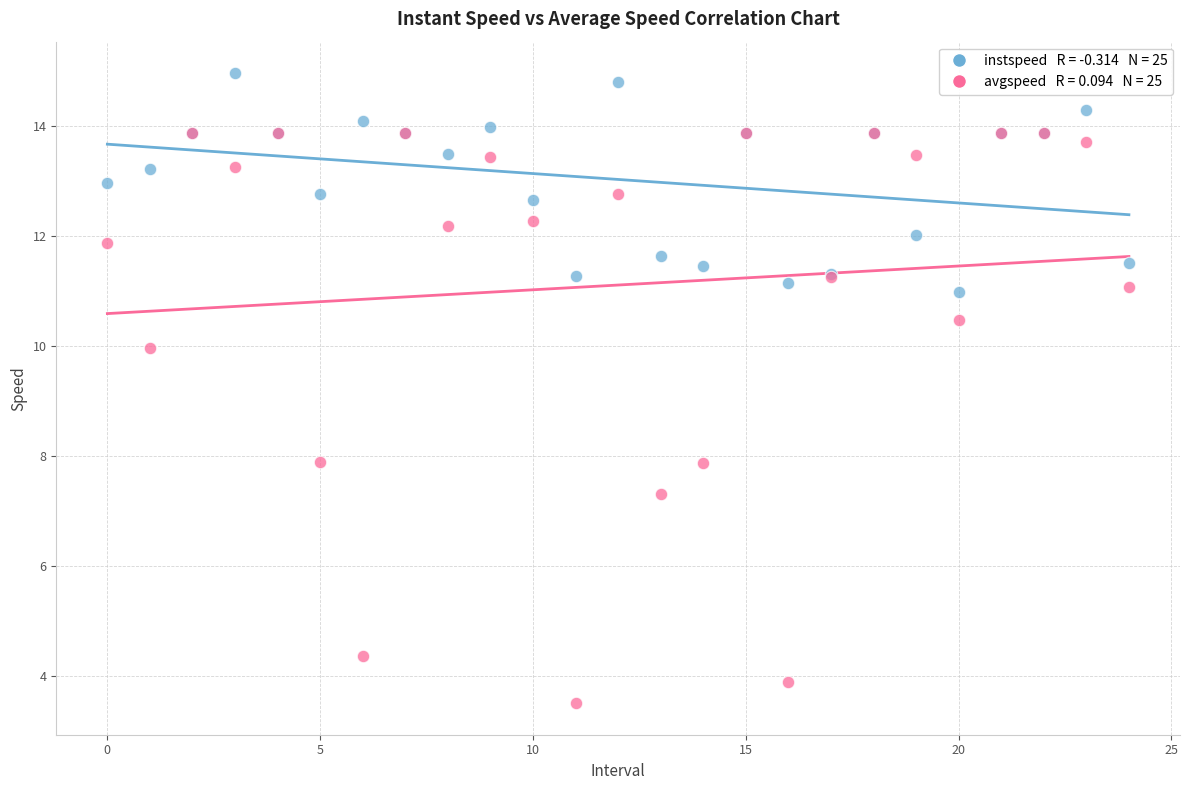

Across all series, what Y value is closest to 9?

10.0